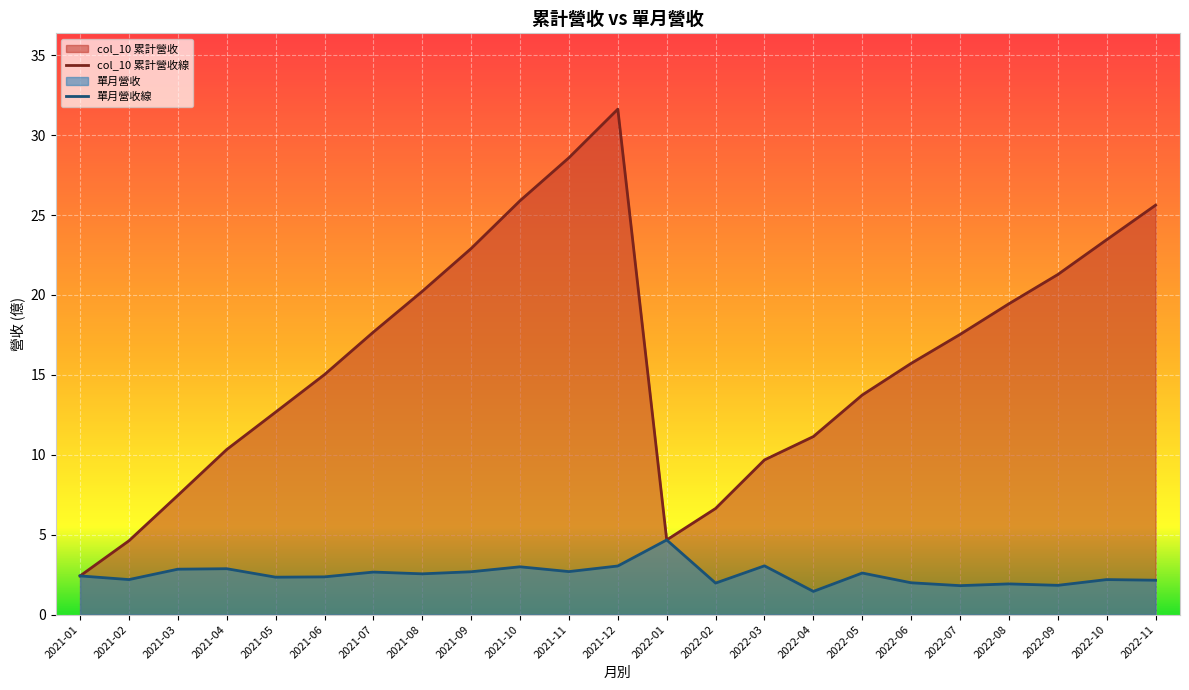

Which series has the widest spread of values?

col_10 累計營收線